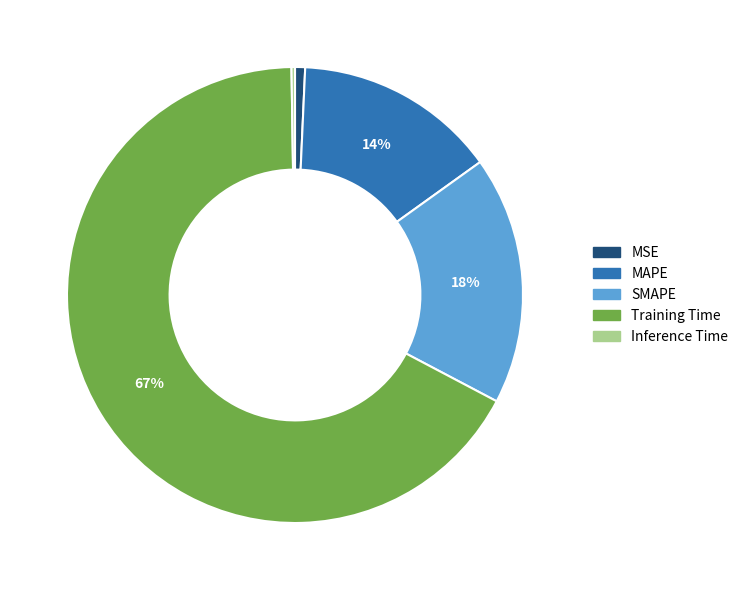

Combined, do SMAPE and MAPE account for over 50%?

No